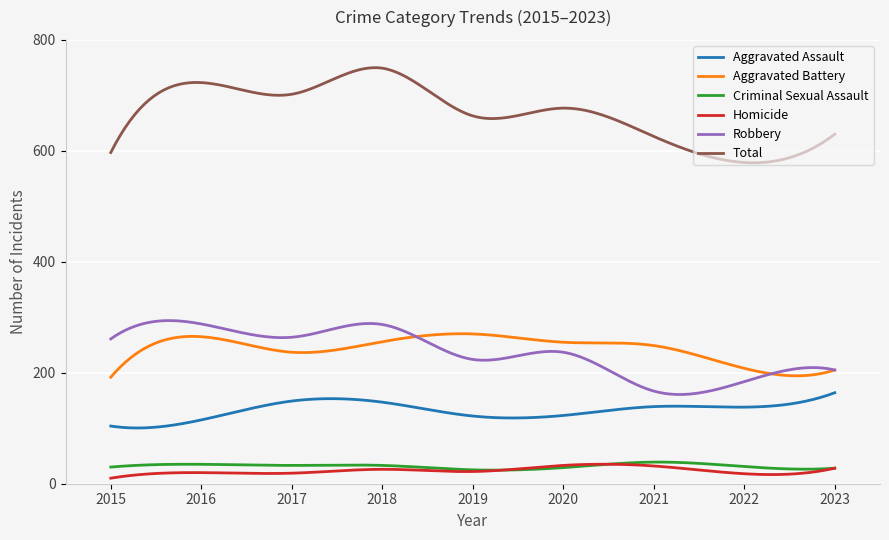

What is the minimum value for Aggravated Assault?

100.4